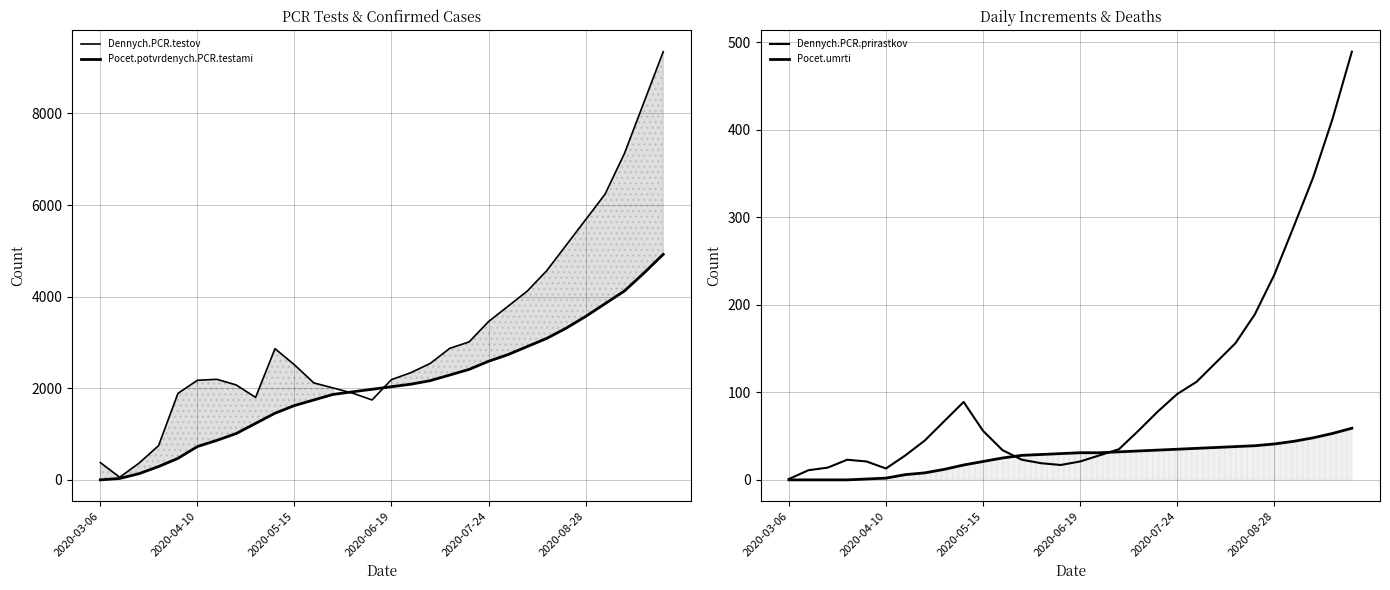

True or false: Dennych.PCR.prirastkov and Pocet.umrti cross at least once.

True